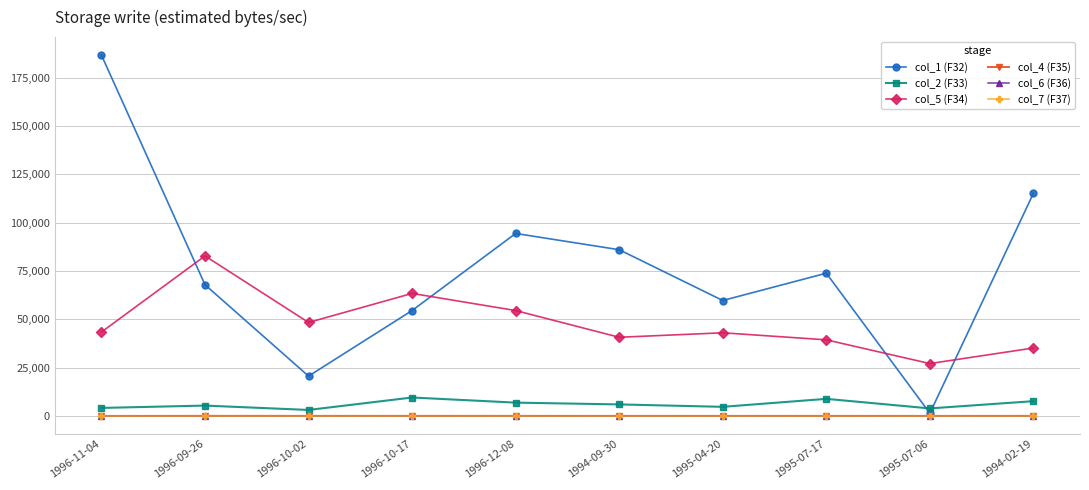

At how many categories does at least one series exceed 116942?

1